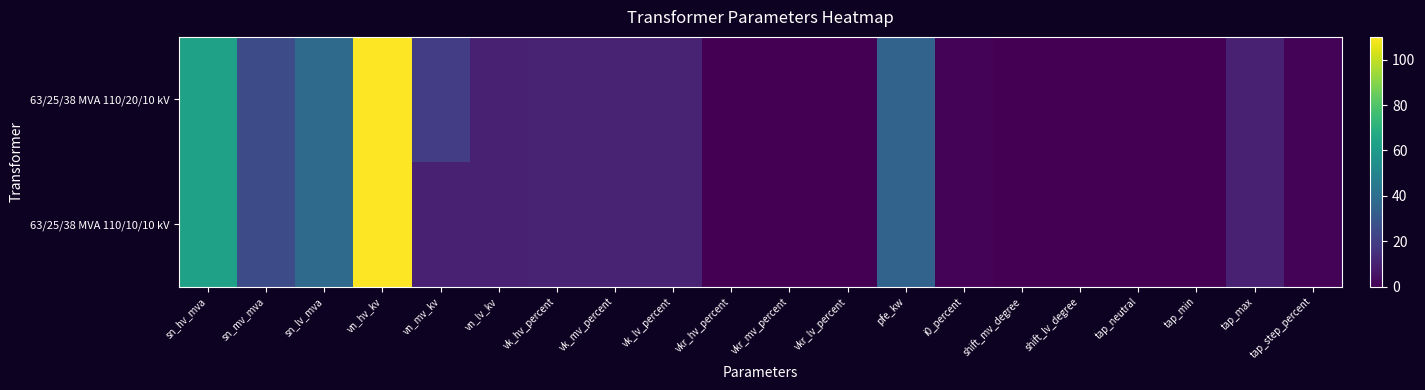

Between tap_step_percent and tap_neutral, which is larger?

tap_step_percent